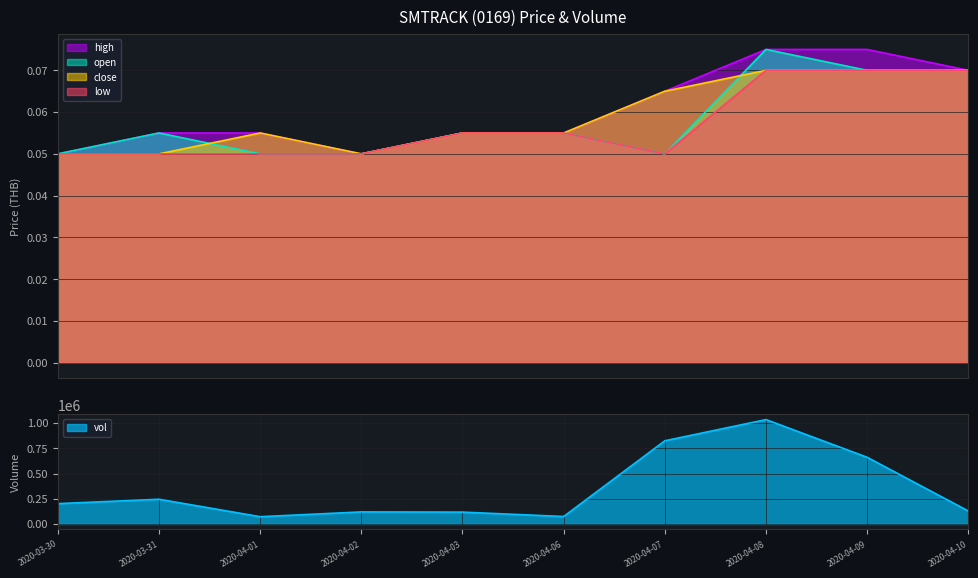

The open series shows 0.1 at 2020-04-03. True or false?

True